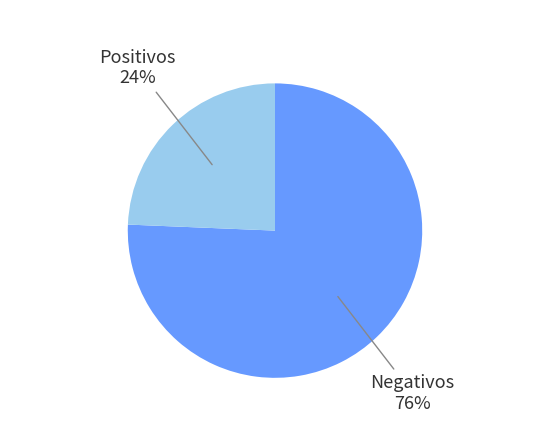

What percentage is the Positivos slice, to the nearest percent?

24%